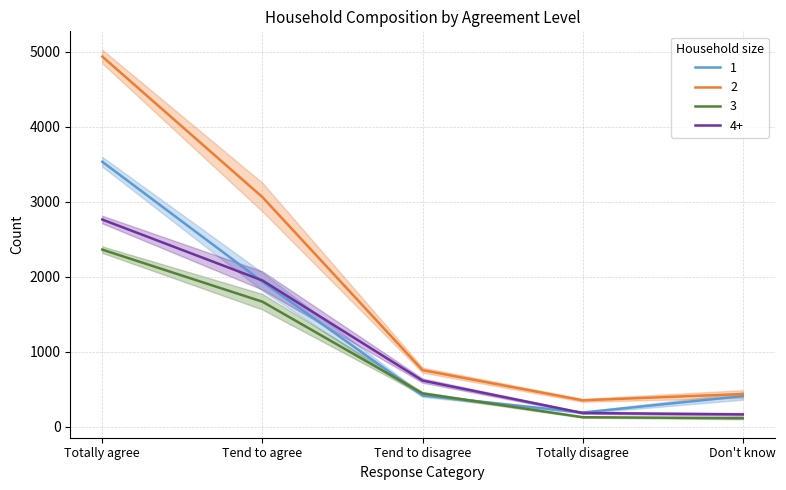

True or false: 4+ has more than 2 points higher than both neighbors.

False